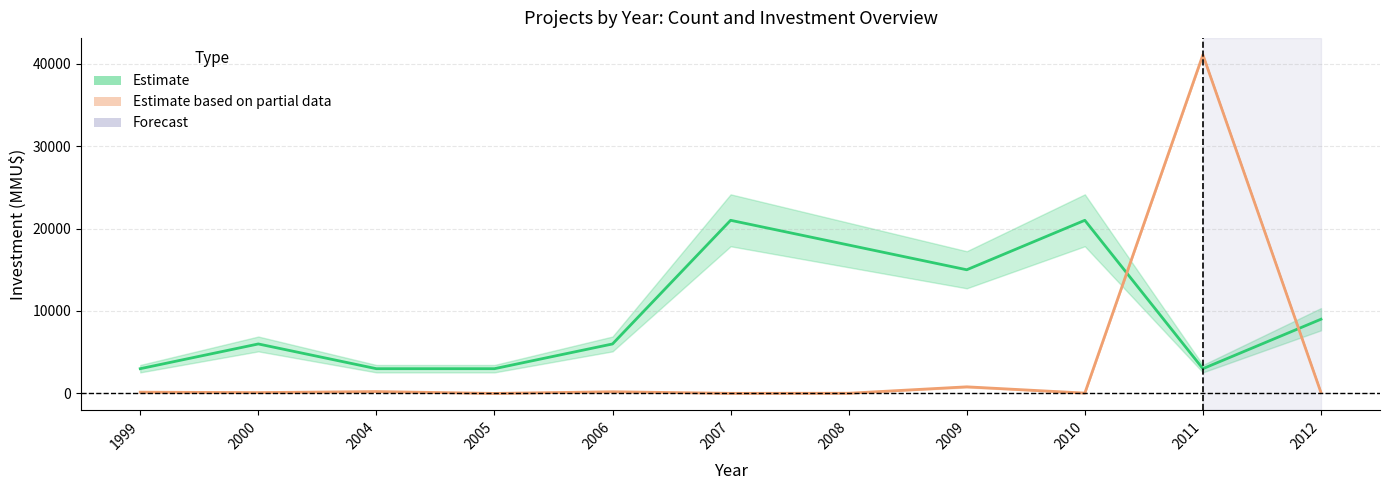

Which label corresponds to the smallest value in the chart?

2005